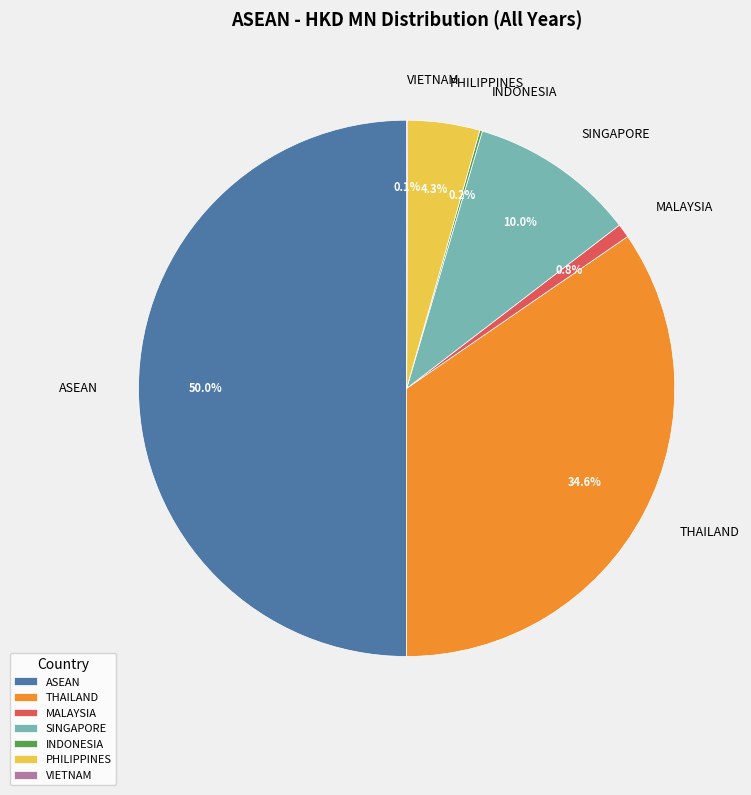

What is the largest slice in the pie chart?

ASEAN